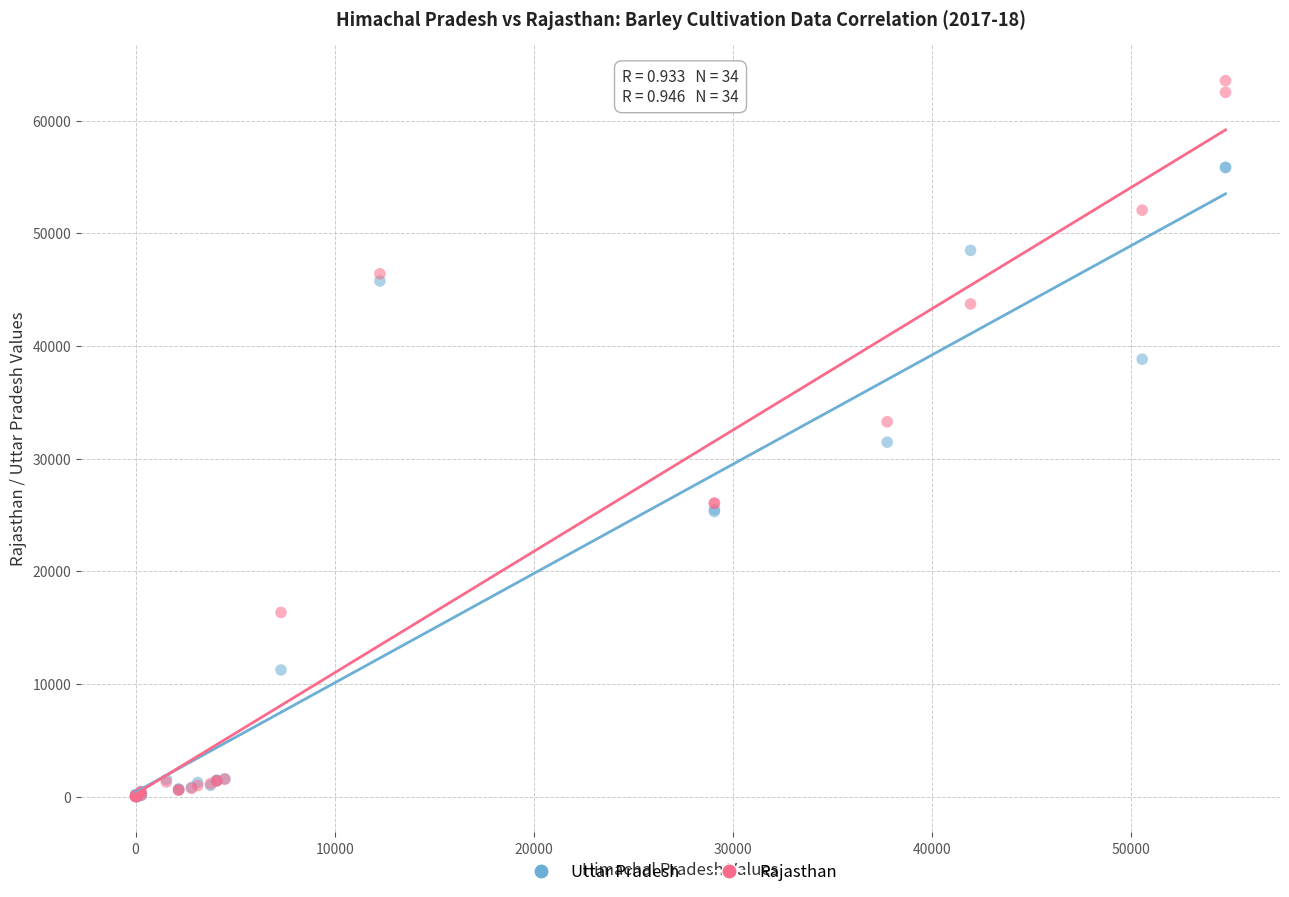

Which series has the largest Y range (max minus min)?

Rajasthan